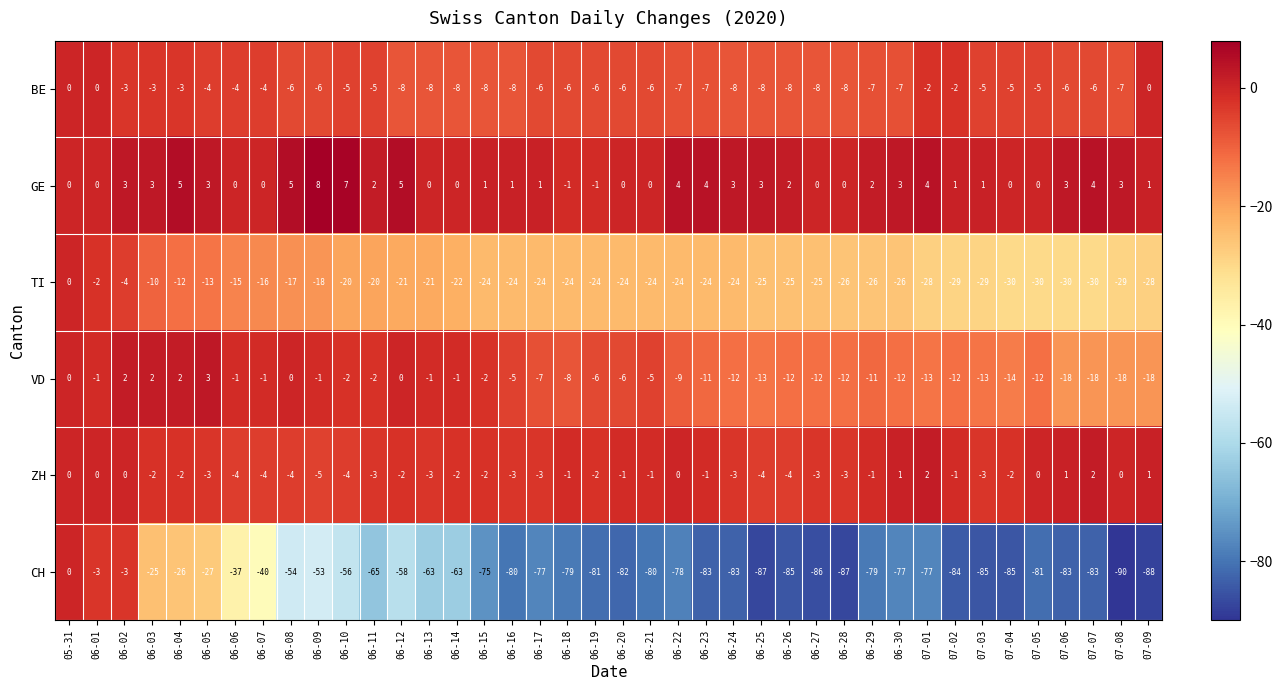

Which series has the widest spread of values?

CH